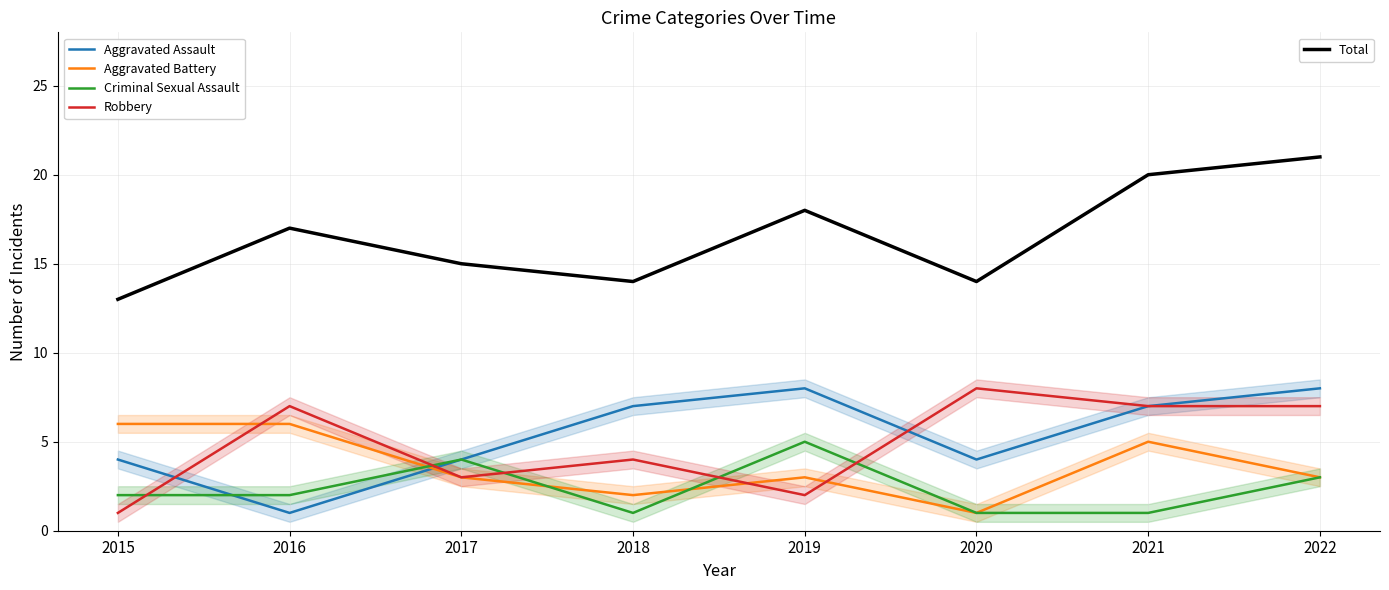

How many data points in Criminal Sexual Assault are above 2?

3